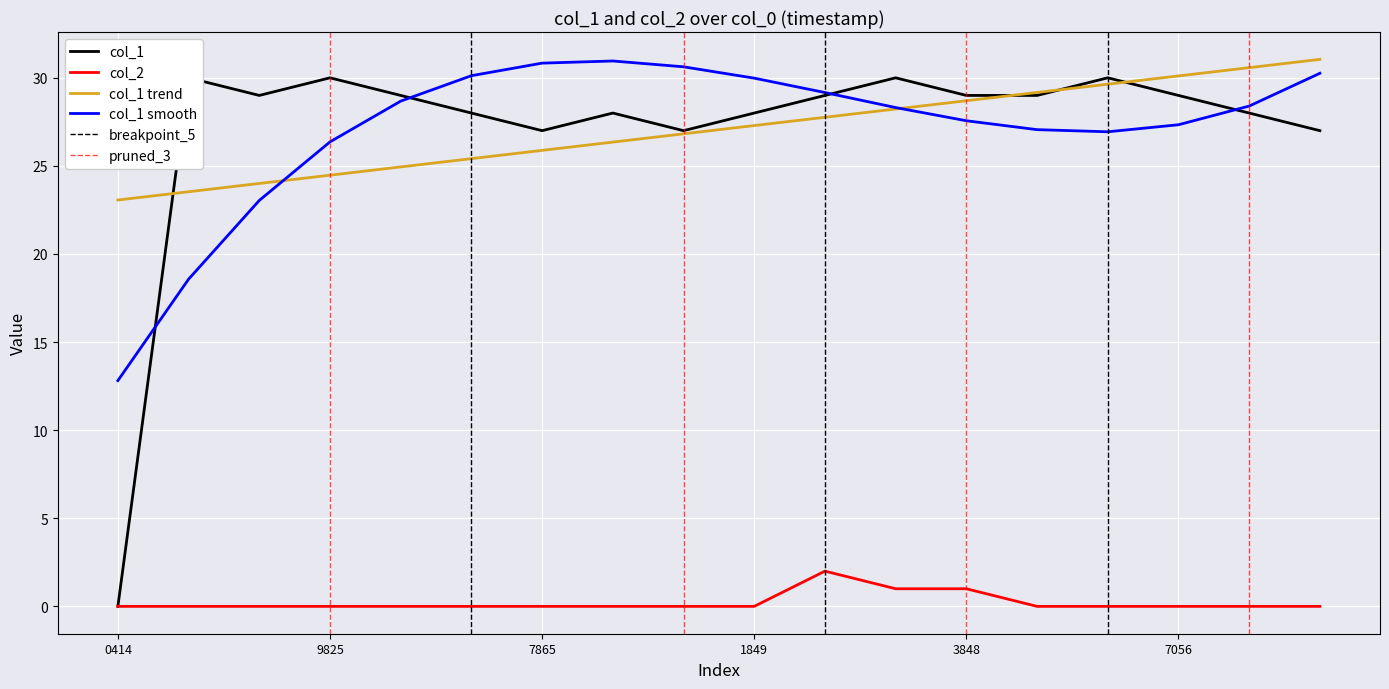

True or false: col_2 and col_1 smooth cross at least once.

False